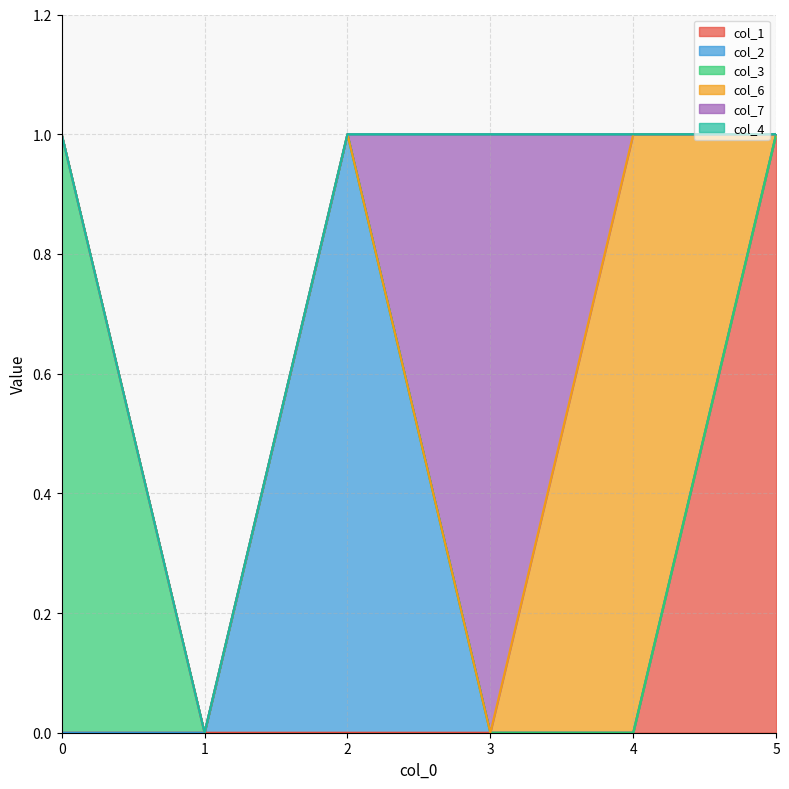

Count the col_3 values in the range 0 to 1.

6